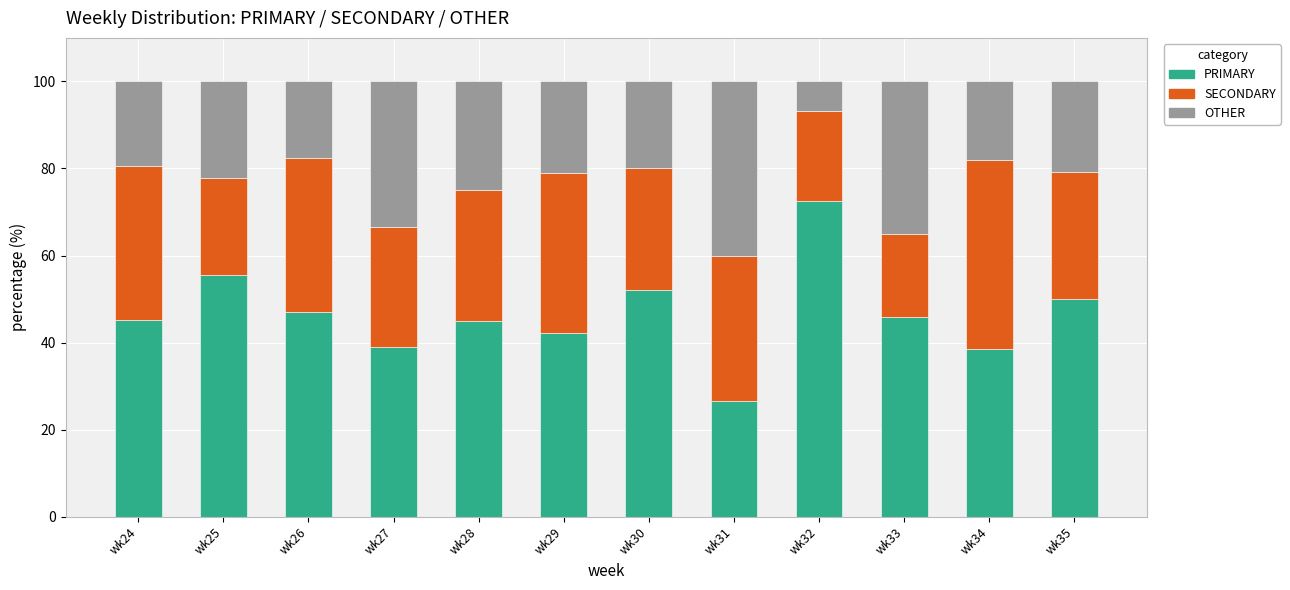

Which category has the highest value in the PRIMARY series?

wk32